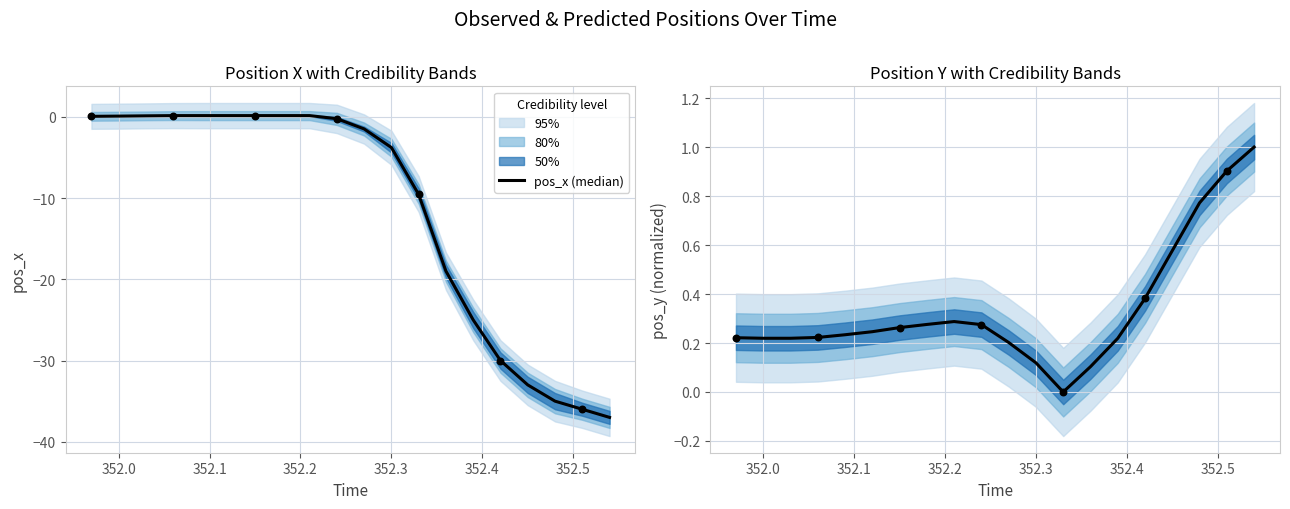

Is the value of pos_x (median) at 13 greater than the value of pos_y (median) at 17?

No